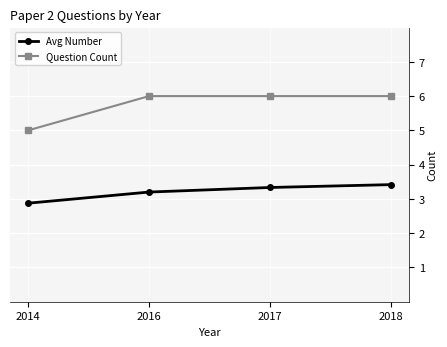

The value of Question Count at 2014 is 7.2. True or false?

False